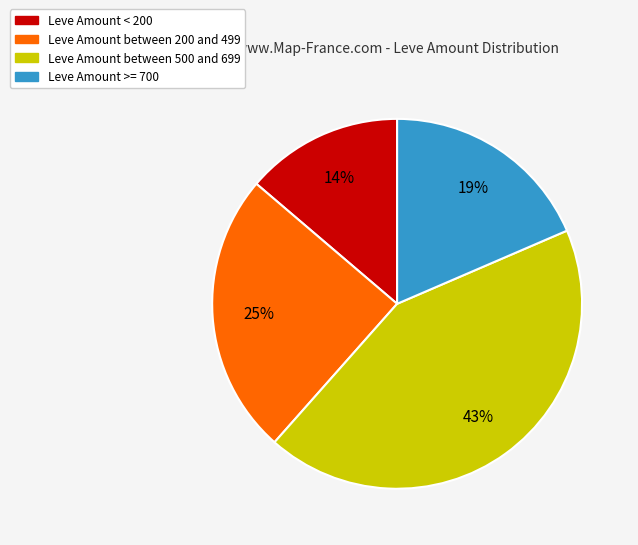

Does any single category account for the majority?

No